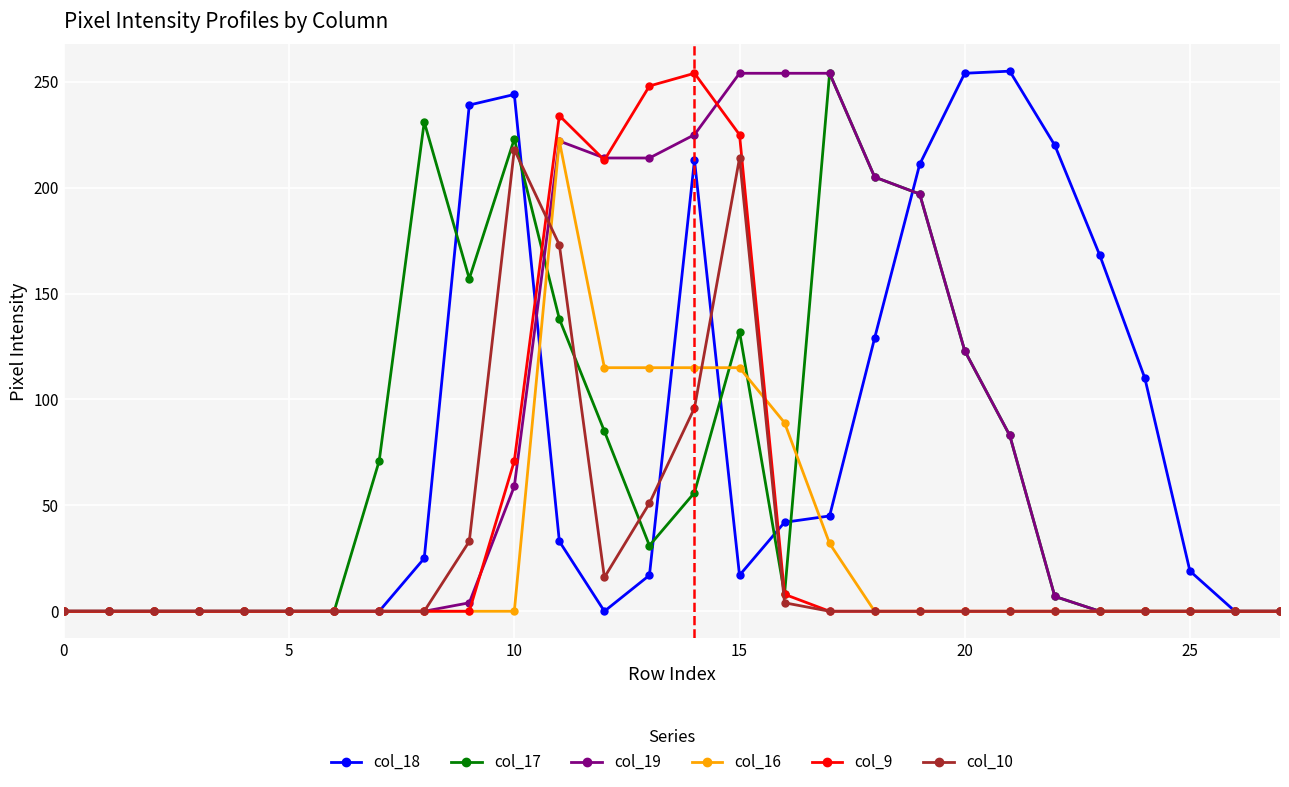

What is the greatest value displayed?

255